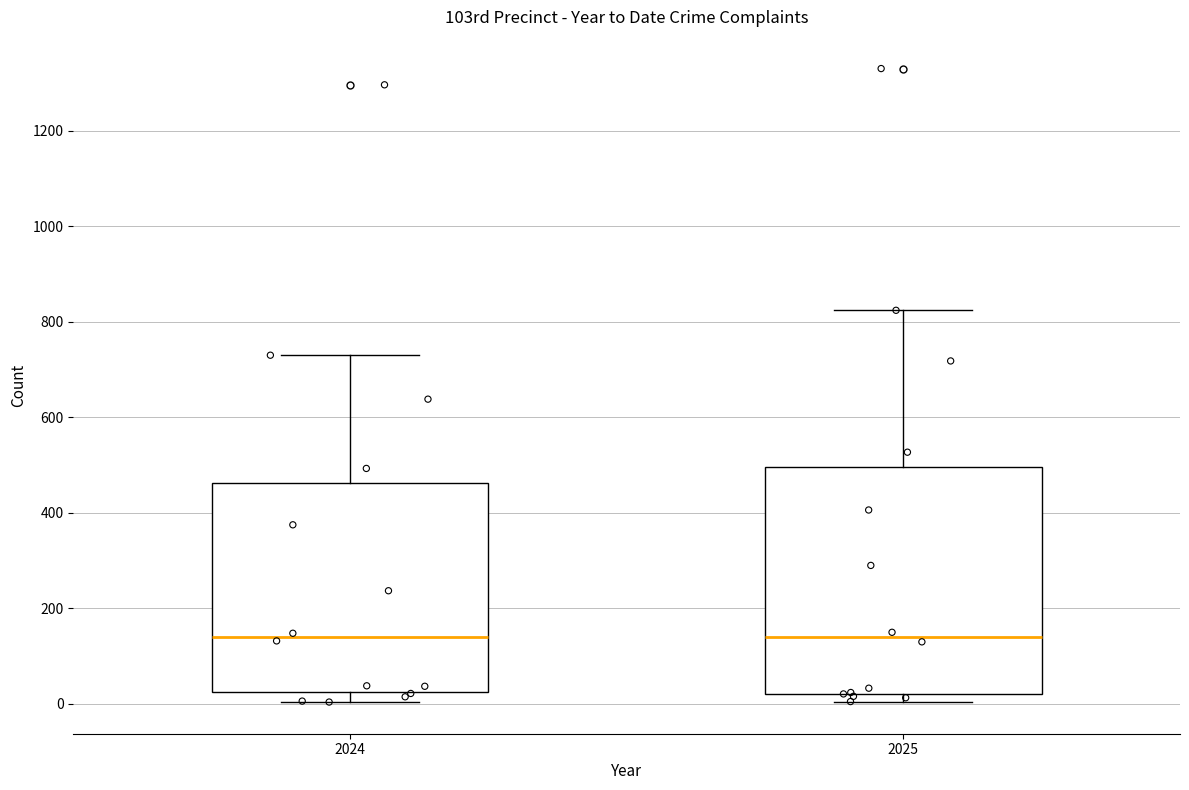

Where is the lower edge of the box at x = 2025 on the y-axis? The values are not printed on the chart, so give them approximately, as read against the axis.

20